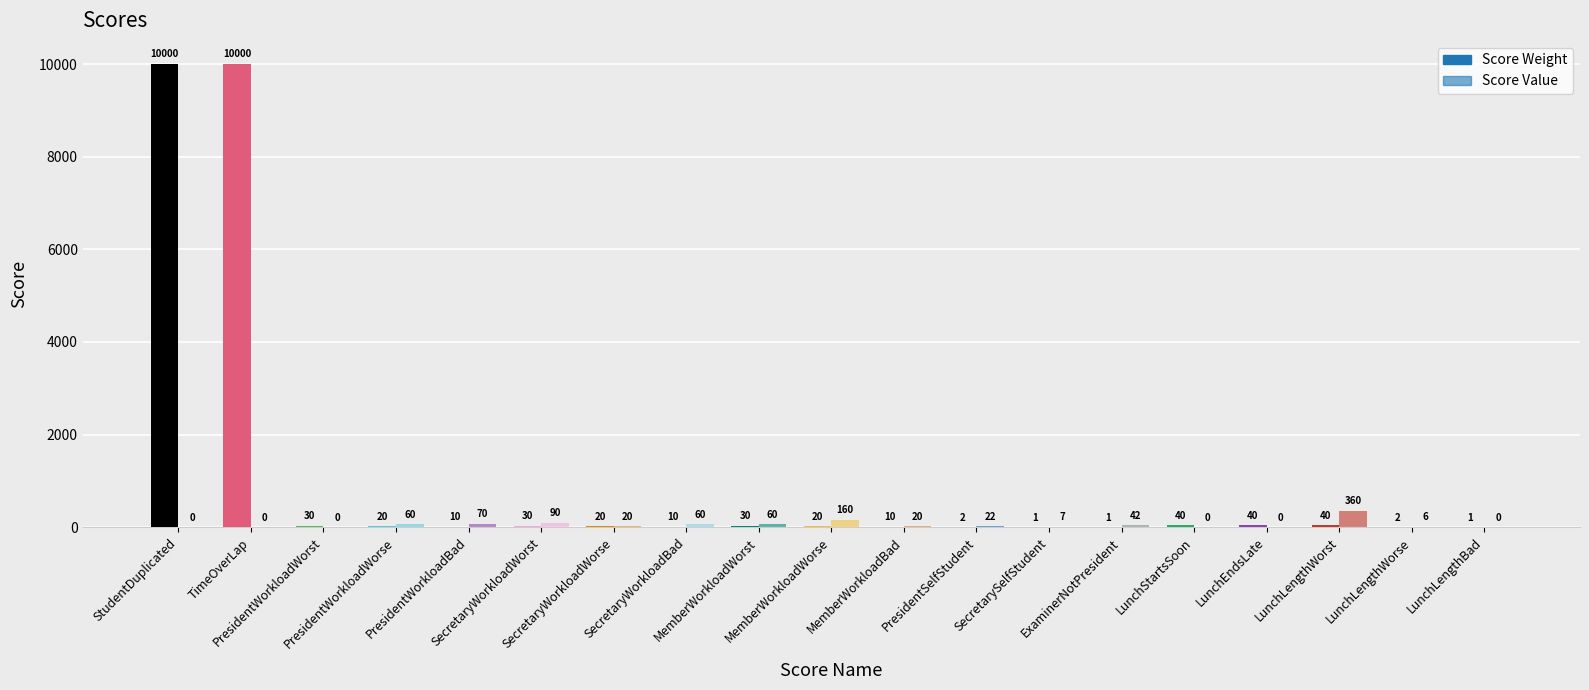

Between PresidentWorkloadWorst and TimeOverLap, which is larger?

TimeOverLap